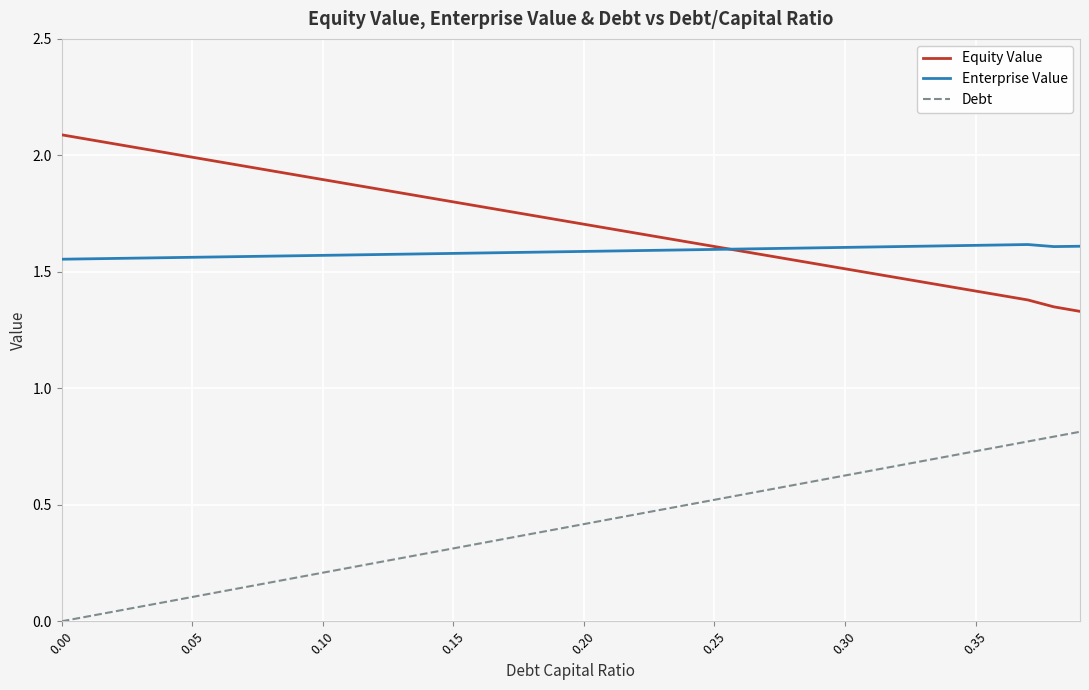

Which series has the largest total across all categories?

Equity Value